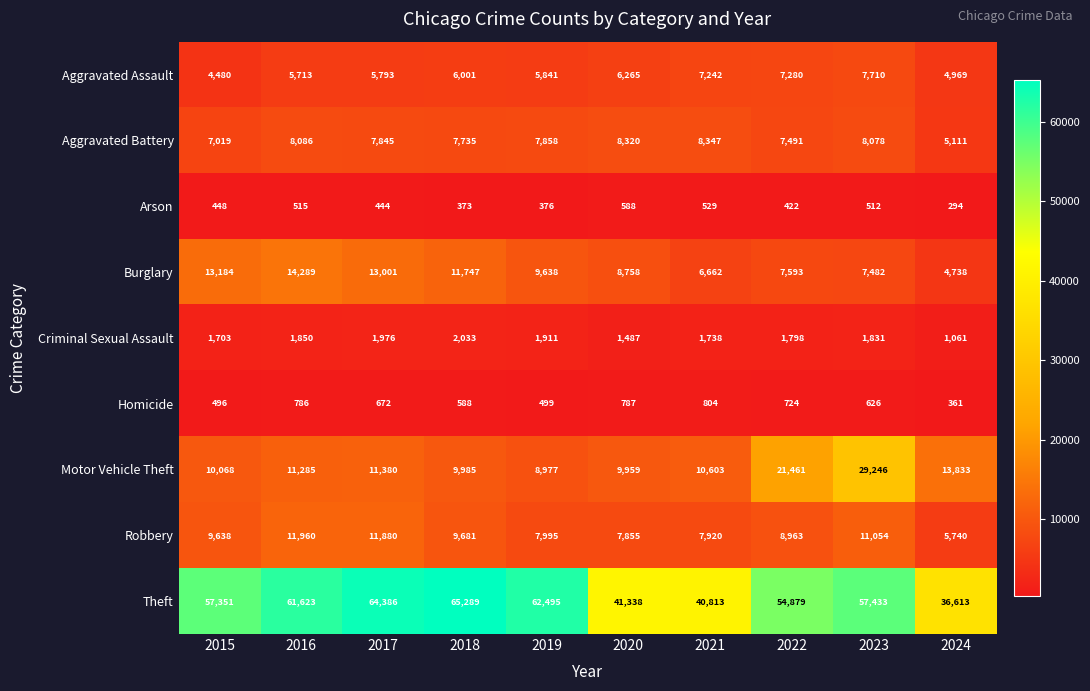

At which category is the sum across all series the highest?

2023